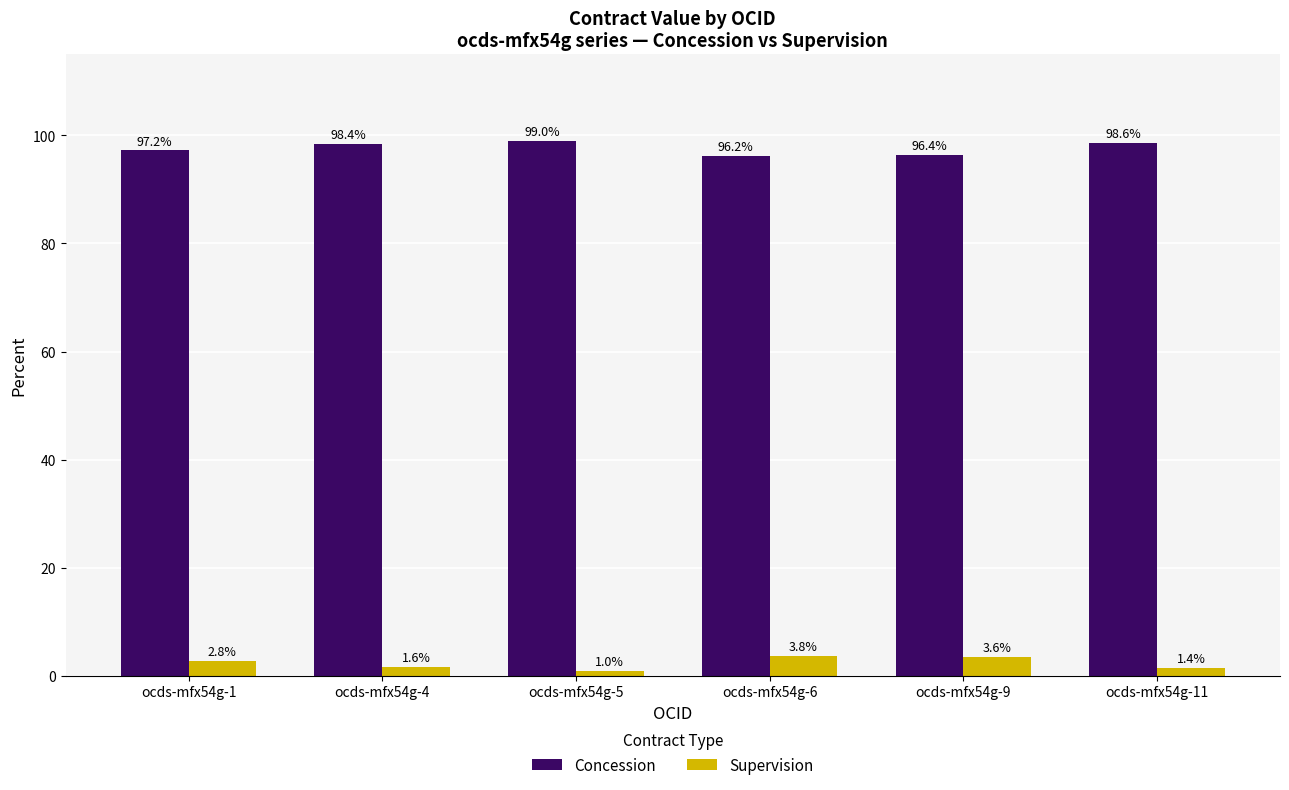

What is the value of the Concession bar at the 6th from the left?

98.6